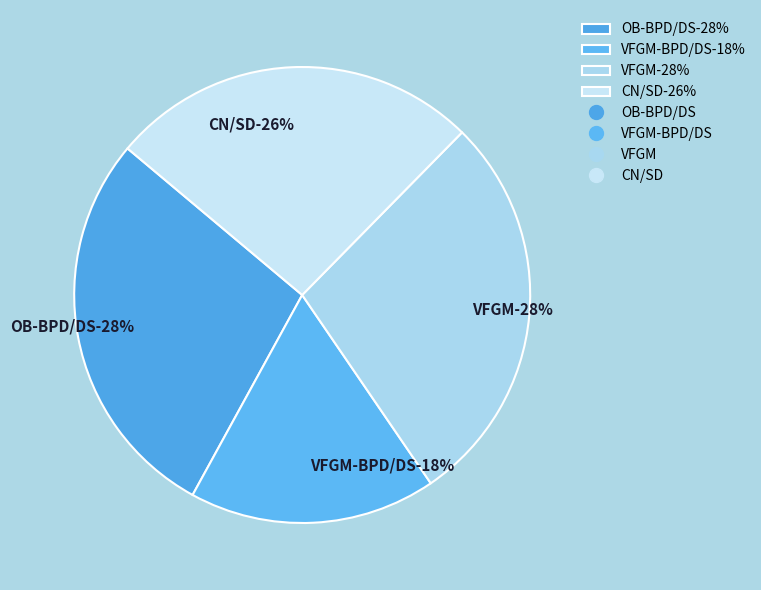

Do OB-BPD/DS and VFGM together represent more than half of the pie?

Yes